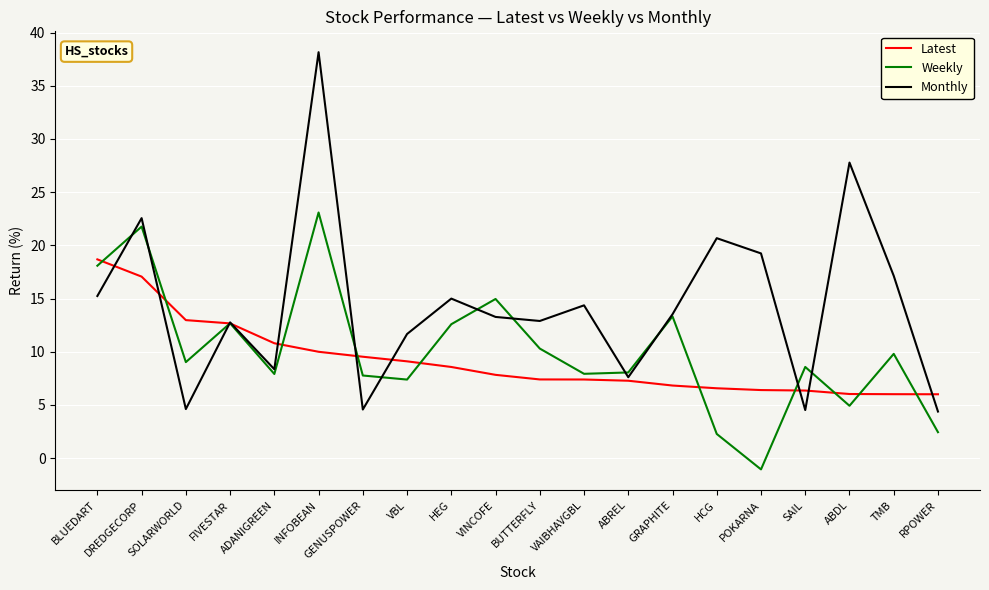

How many lines are shown in the chart?

3